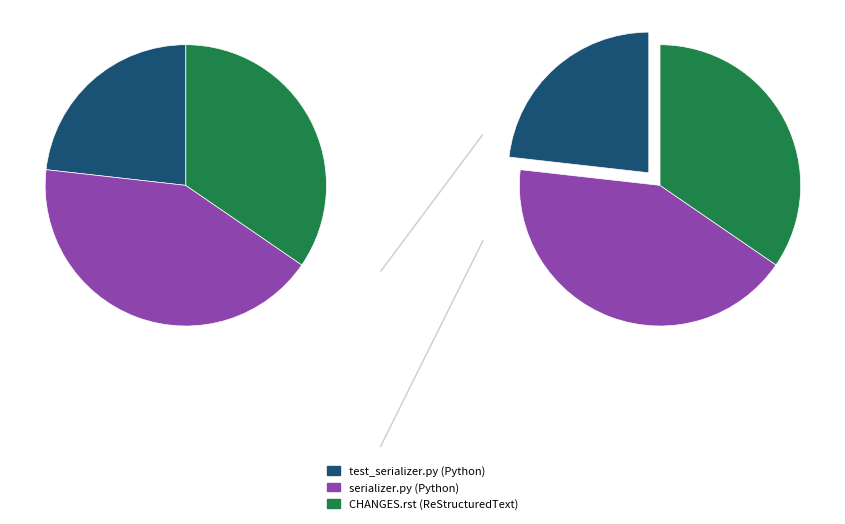

Is it true that CHANGES.rst (ReStructuredText) is 25% of the pie?

False